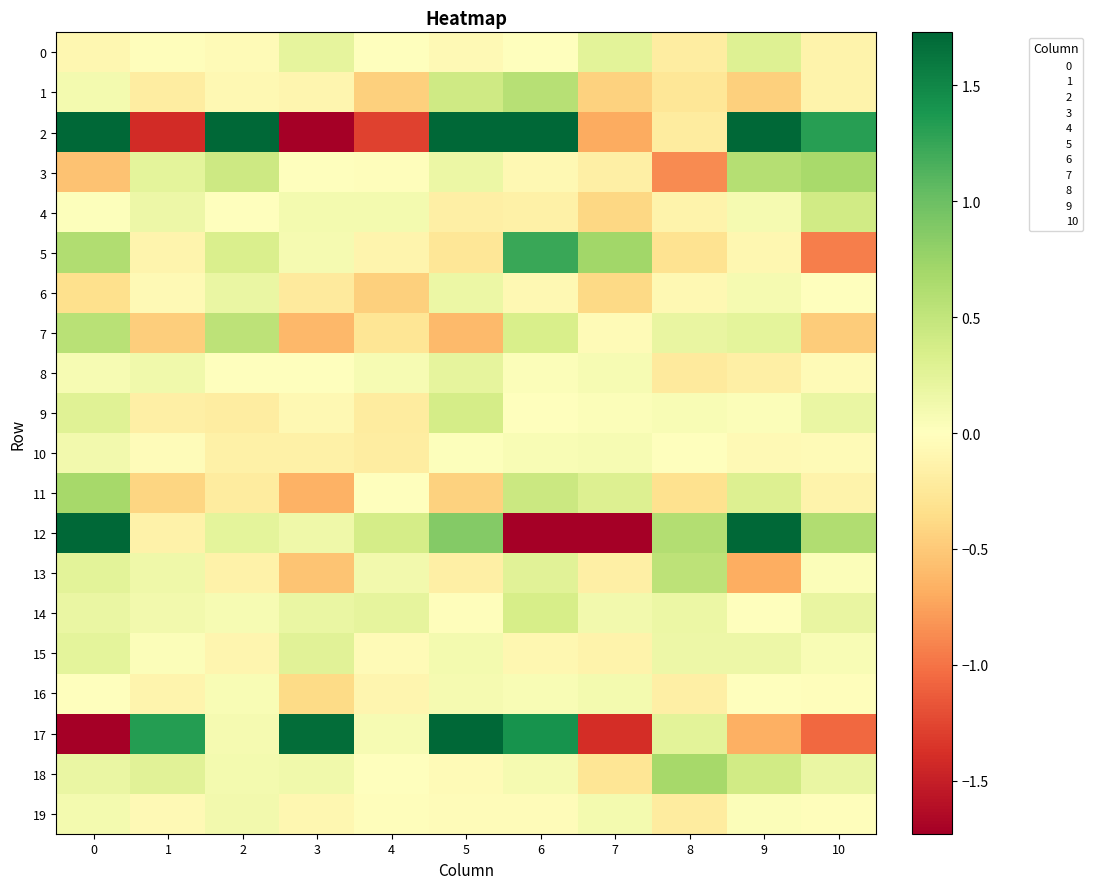

Rank the series at 5 from highest to lowest value.

2, 17, 12, 1, 9, 8, 3, 6, 15, 16, 10, 14, 19, 18, 0, 4, 13, 5, 11, 7